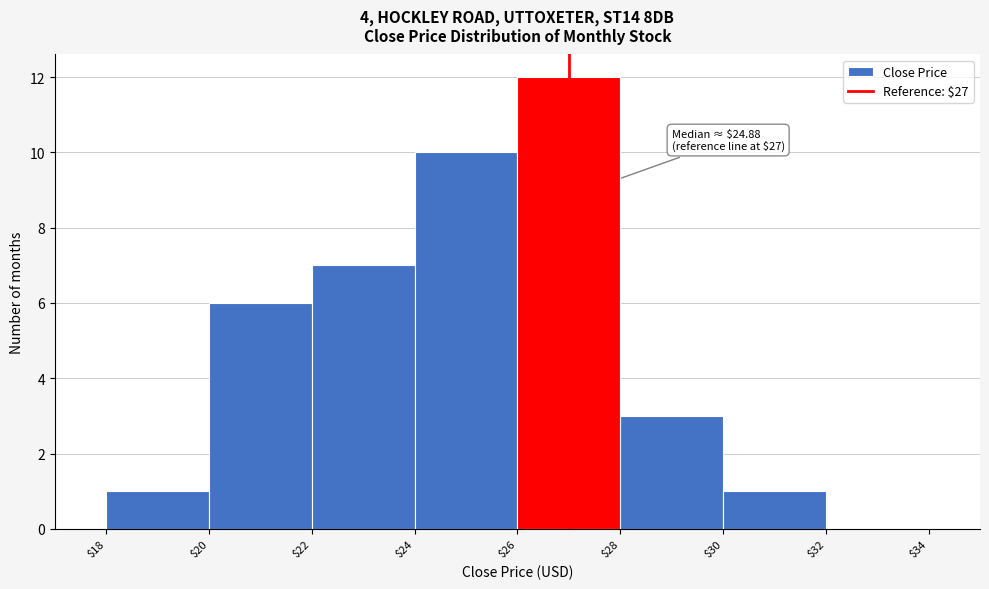

Over which range of the x-axis is the bar tallest?

$26 to $28